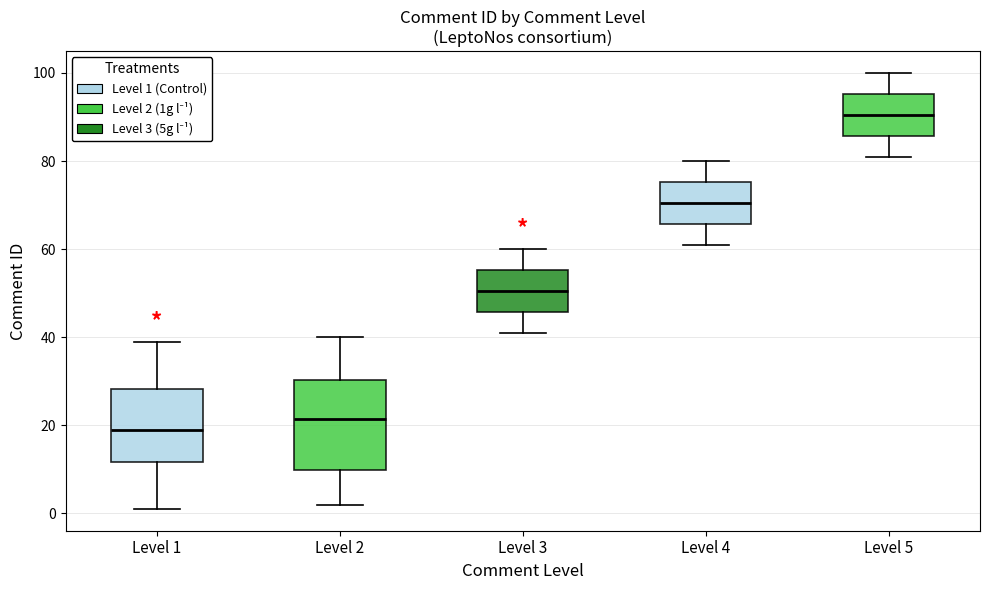

Which box has the highest median line?

Level 5